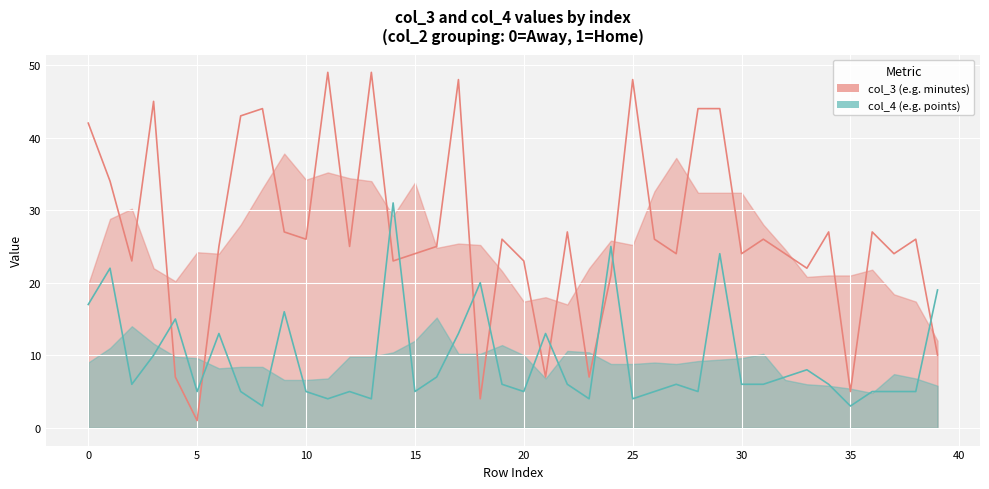

Where is col_3 nearest to the value 25?

25